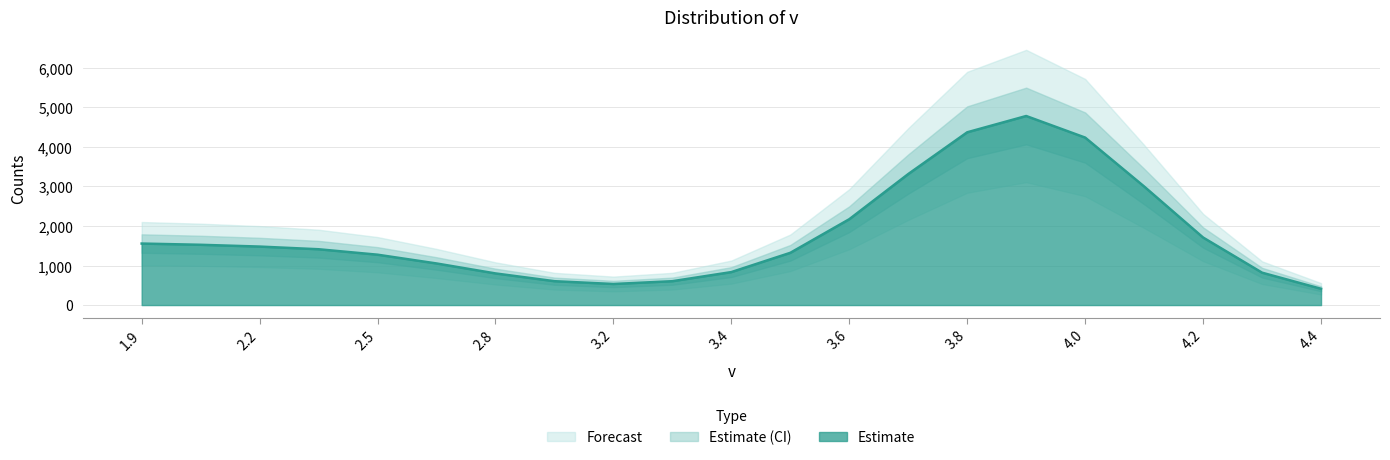

Rank the categories by value from highest to lowest.

3.9, 3.8, 4.0, 3.7, 4.1, 3.6, 4.2, 1.9, 2.0, 2.2, 2.4, 3.5, 2.5, 2.7, 3.4, 4.3, 2.8, 3.1, 3.3, 3.2, 4.4